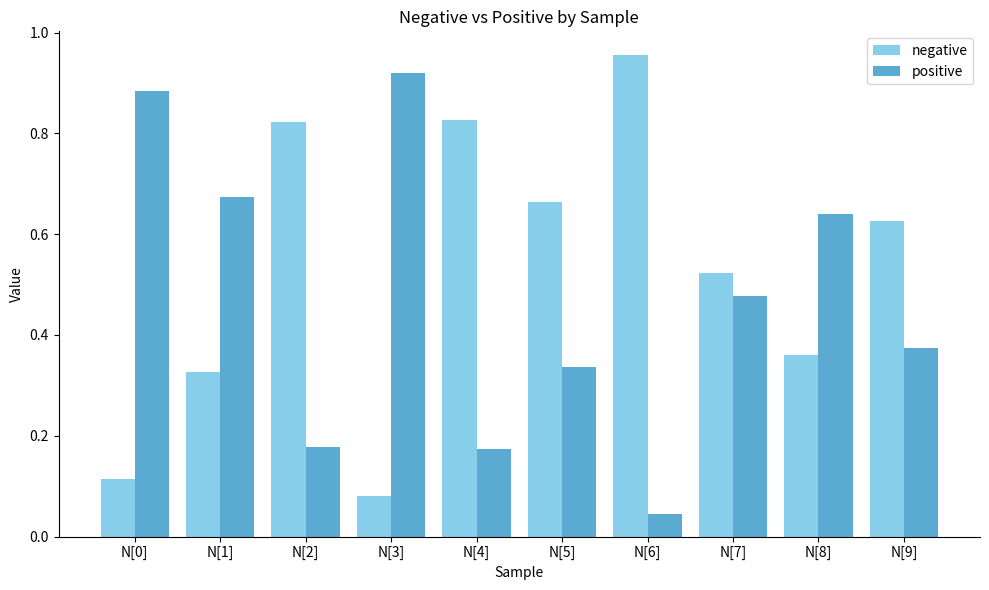

Rank the series by their average value, from lowest to highest.

positive, negative